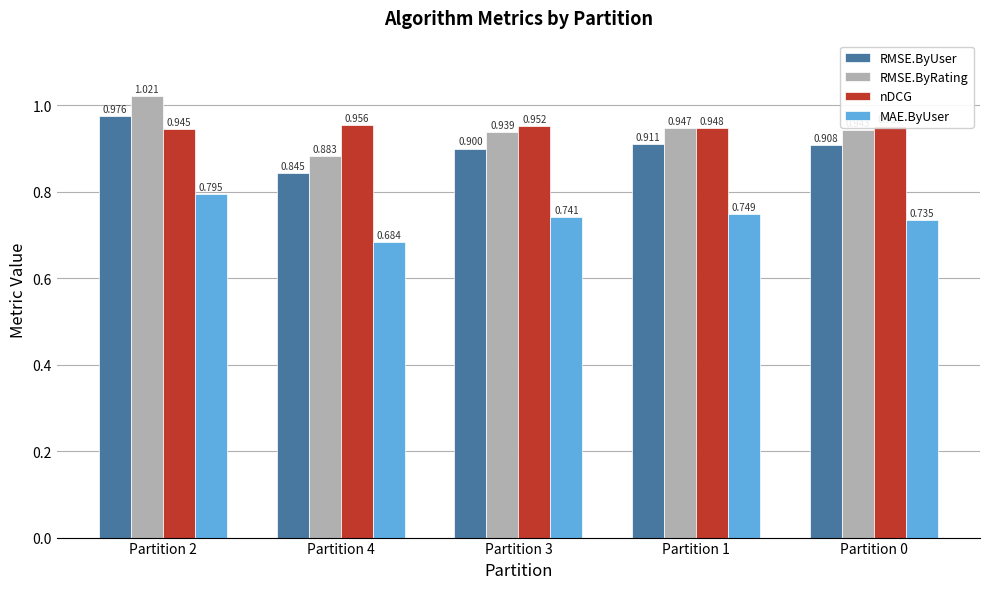

At Partition 4, list the series in order from largest to smallest.

nDCG, RMSE.ByRating, RMSE.ByUser, MAE.ByUser